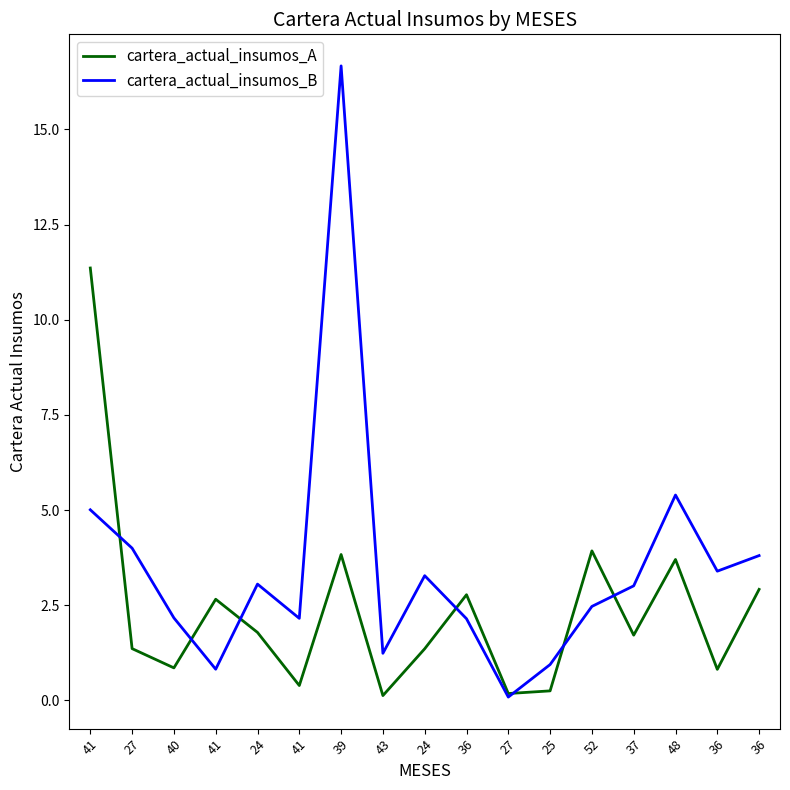

Where do cartera_actual_insumos_B and cartera_actual_insumos_A first cross each other?

41 and 27